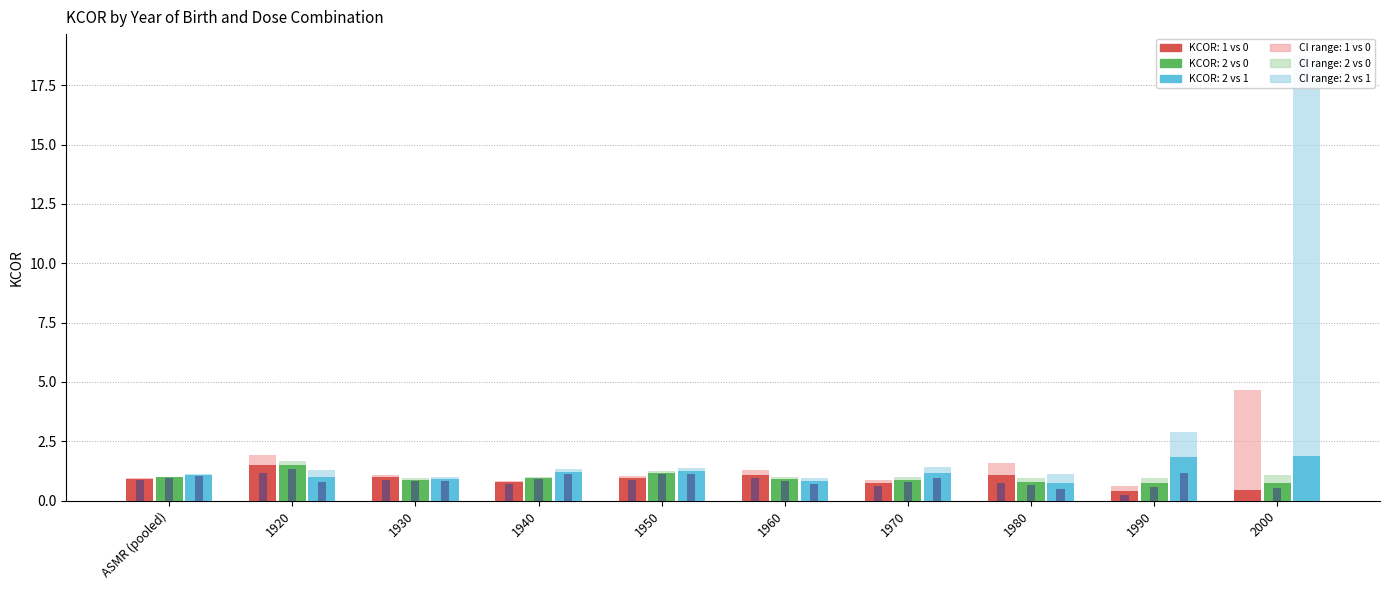

The value of 1 vs 0 CI range at 1970 is 0.9. True or false?

True